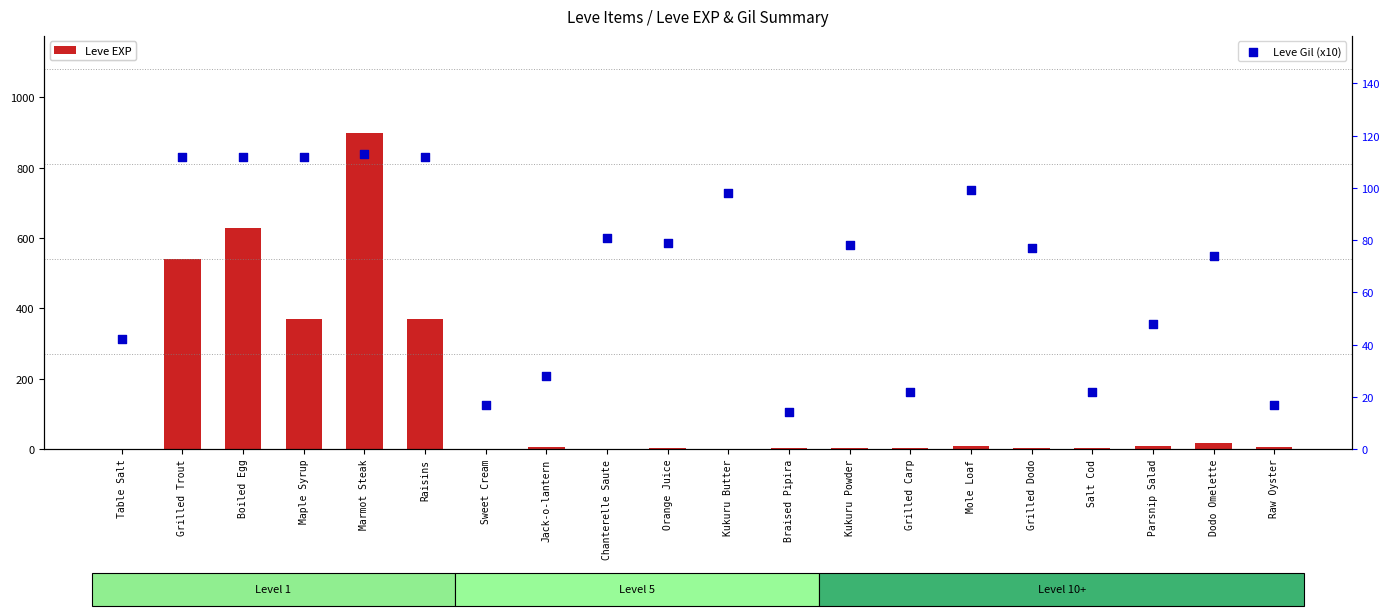

Which series has the largest total across all categories?

Leve EXP